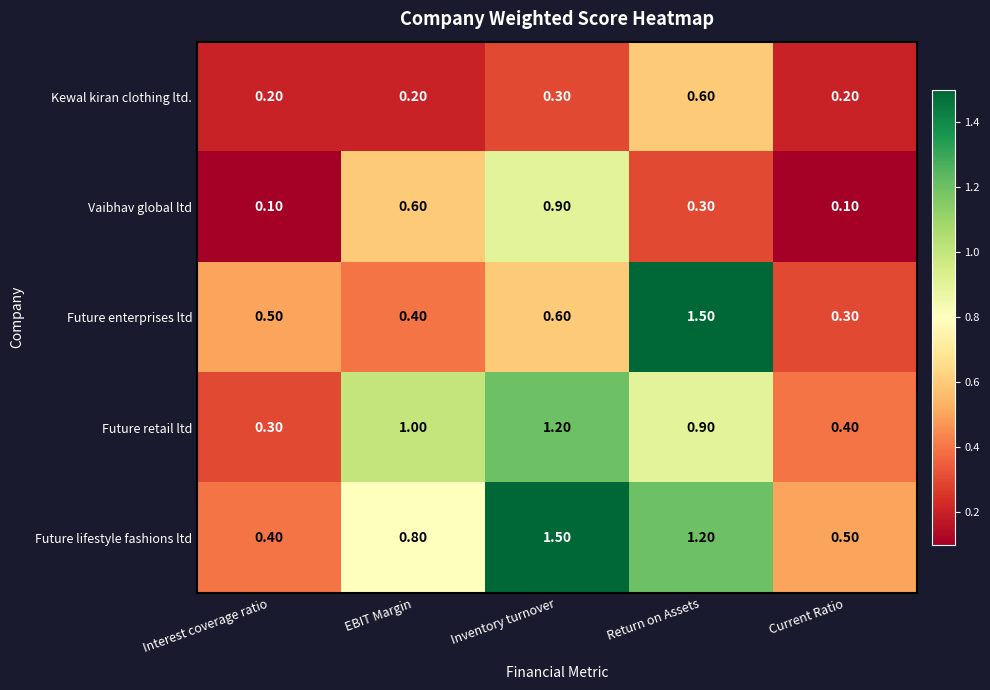

What is the difference between the highest and lowest values at Current Ratio?

0.4